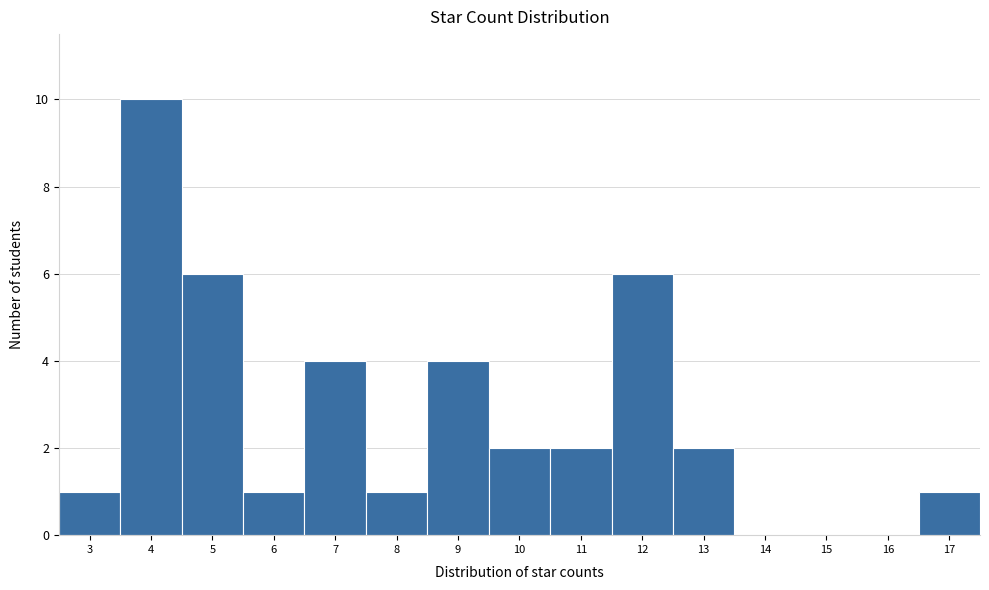

Reading left to right, list every bar in this chart as the range it spans on the x-axis followed by its height. The values are not printed on the chart, so give them approximately, as read against the axis.

2.5 to 3.5: 1
3.5 to 4.5: 10
4.5 to 5.5: 6
5.5 to 6.5: 1
6.5 to 7.5: 4
7.5 to 8.5: 1
8.5 to 9.5: 4
9.5 to 10.5: 2
10.5 to 11.5: 2
11.5 to 12.5: 6
12.5 to 13.5: 2
13.5 to 14.5: 0
14.5 to 15.5: 0
15.5 to 16.5: 0
16.5 to 17.5: 1